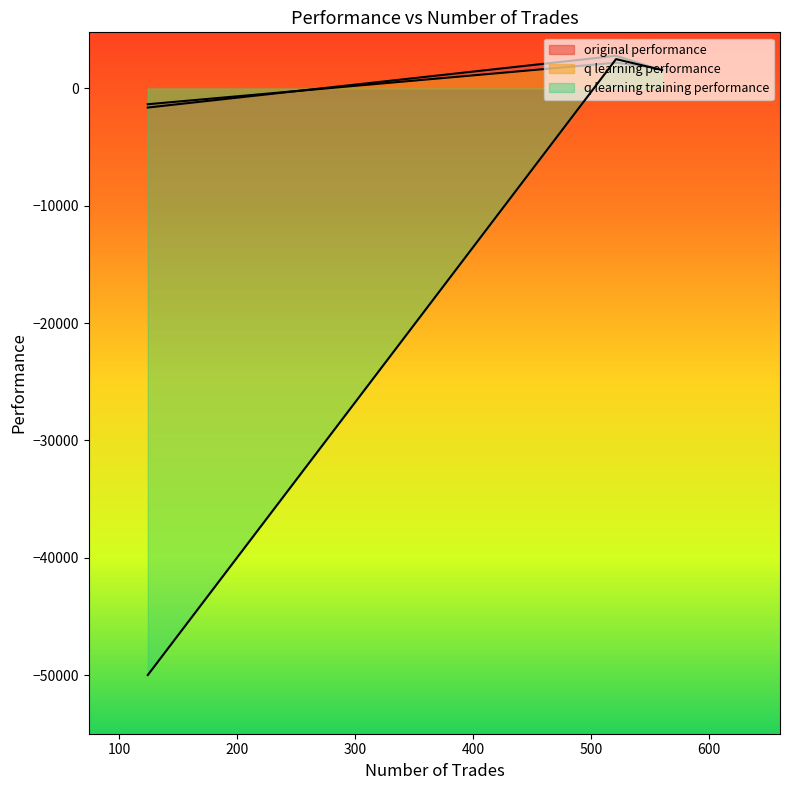

What are all the series names shown in the legend?

original performance, q learning performance, q learning training performance